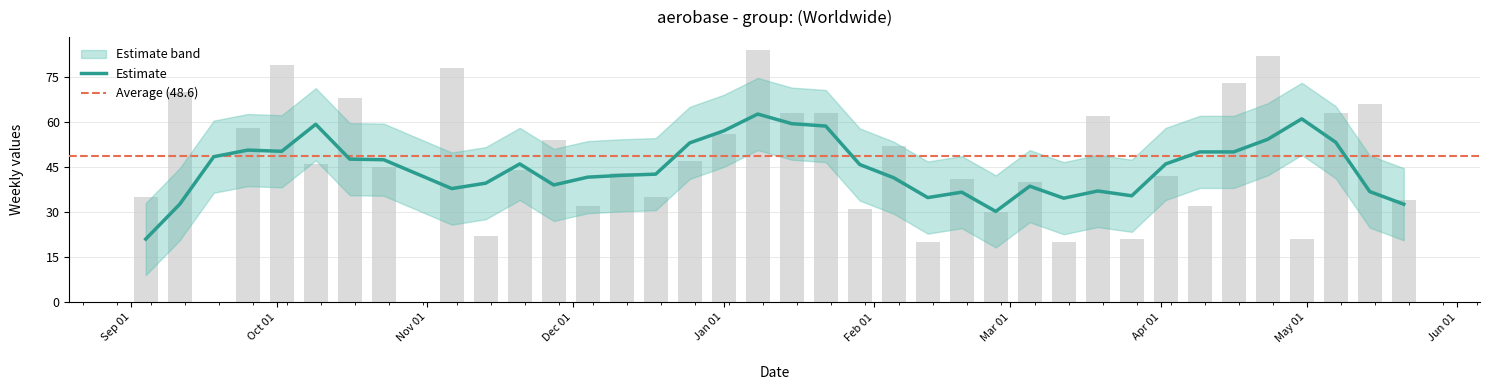

Rank the categories by value from lowest to highest.

2016-09-18, 2016-10-30, 2017-02-12, 2017-03-12, 2017-03-26, 2017-04-30, 2016-11-13, 2017-02-26, 2017-01-29, 2016-12-04, 2017-04-09, 2017-05-21, 2016-09-04, 2016-12-18, 2017-03-05, 2017-02-19, 2017-04-02, 2016-12-11, 2016-11-20, 2016-10-23, 2016-10-09, 2016-12-25, 2017-02-05, 2016-11-27, 2017-01-01, 2016-09-25, 2017-03-19, 2017-01-15, 2017-01-22, 2017-05-07, 2017-05-14, 2016-10-16, 2016-09-11, 2017-04-16, 2016-11-06, 2016-10-02, 2017-04-23, 2017-01-08